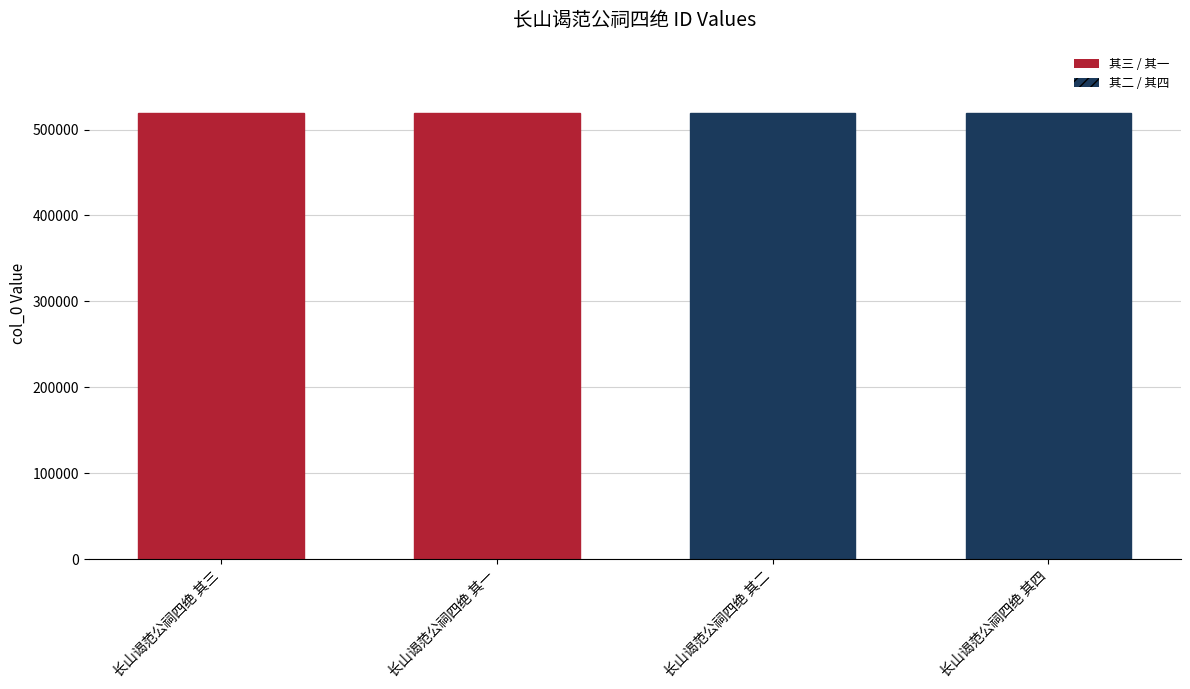

The chart shows a value of 690107 at 长山谒范公祠四绝 其二. True or false?

False